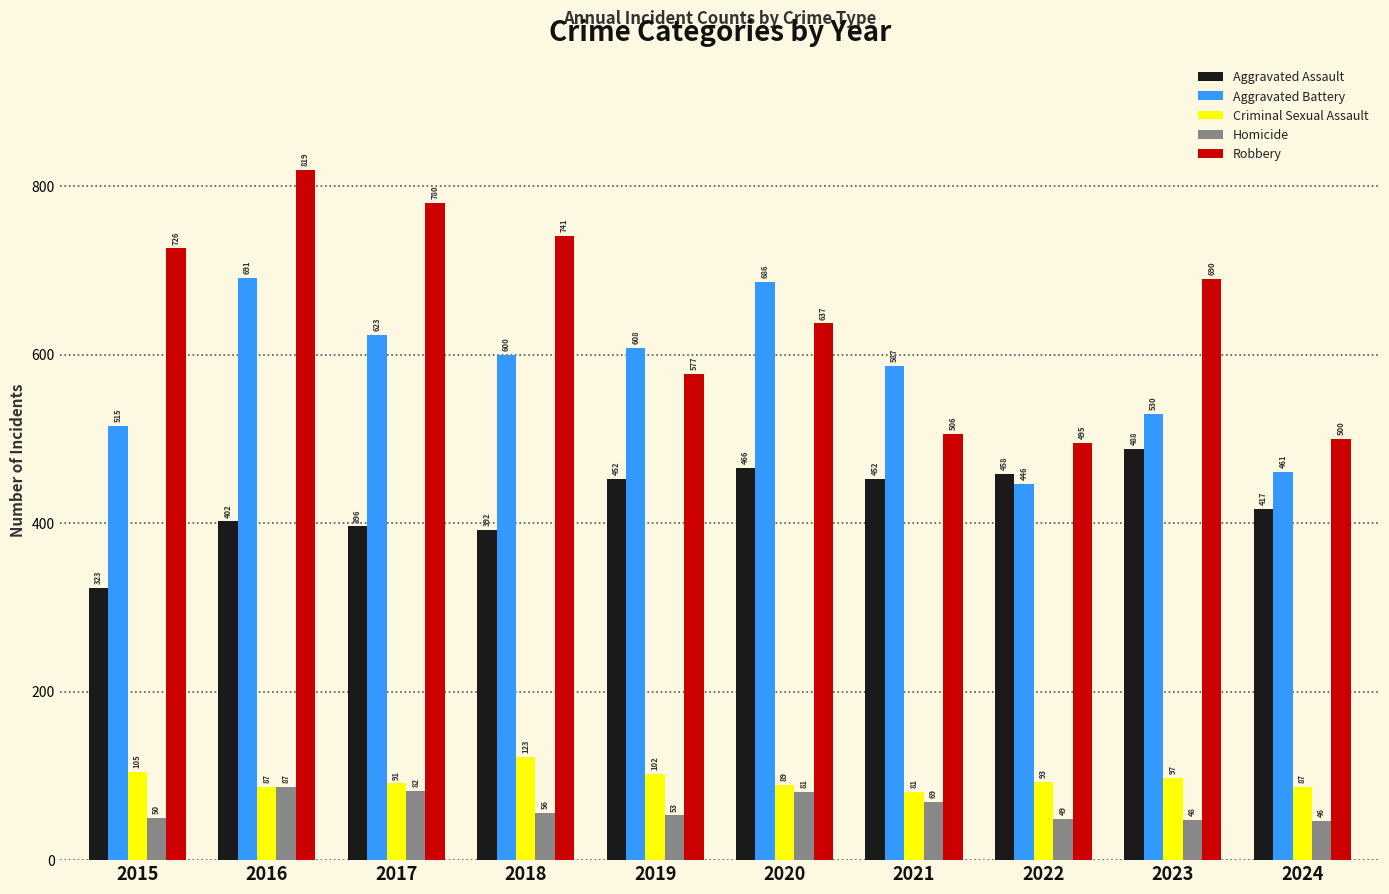

What is the difference between the highest and lowest values at 2015?

676